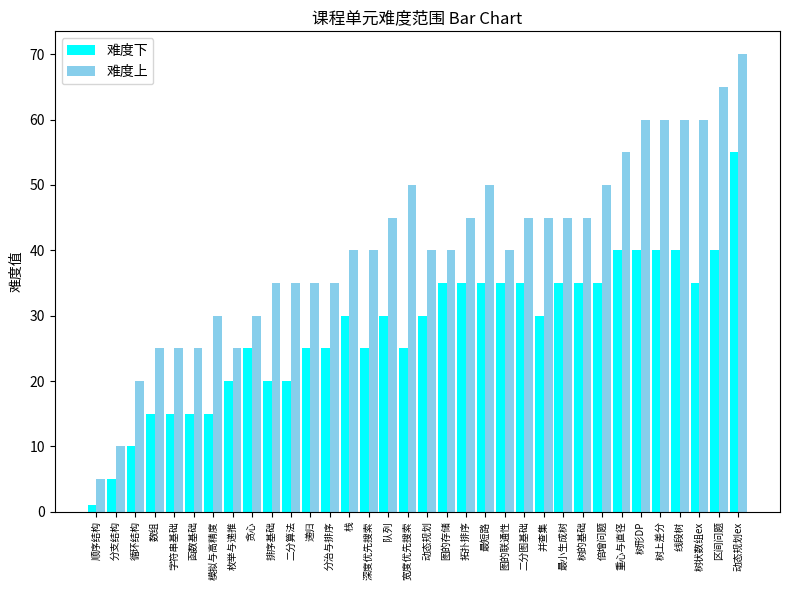

What position from the right is 队列?

19